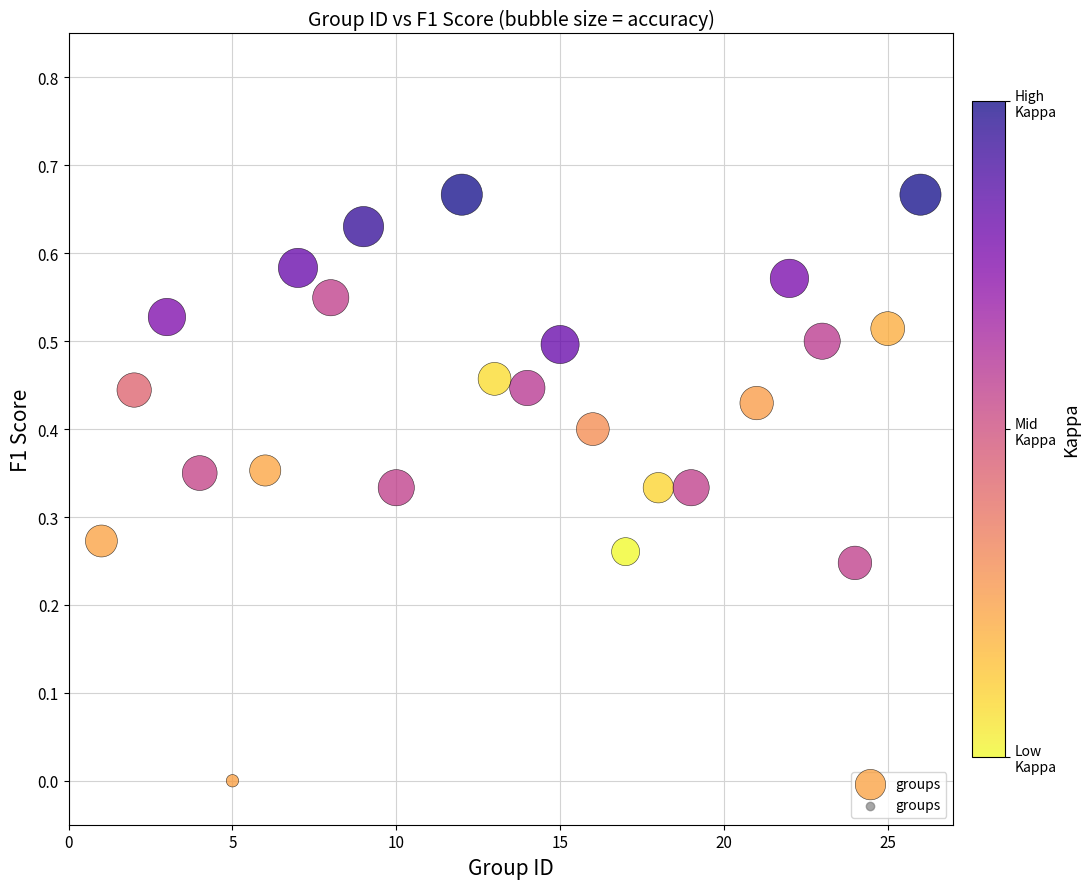

What is the range of X values (max minus min)?

25.0